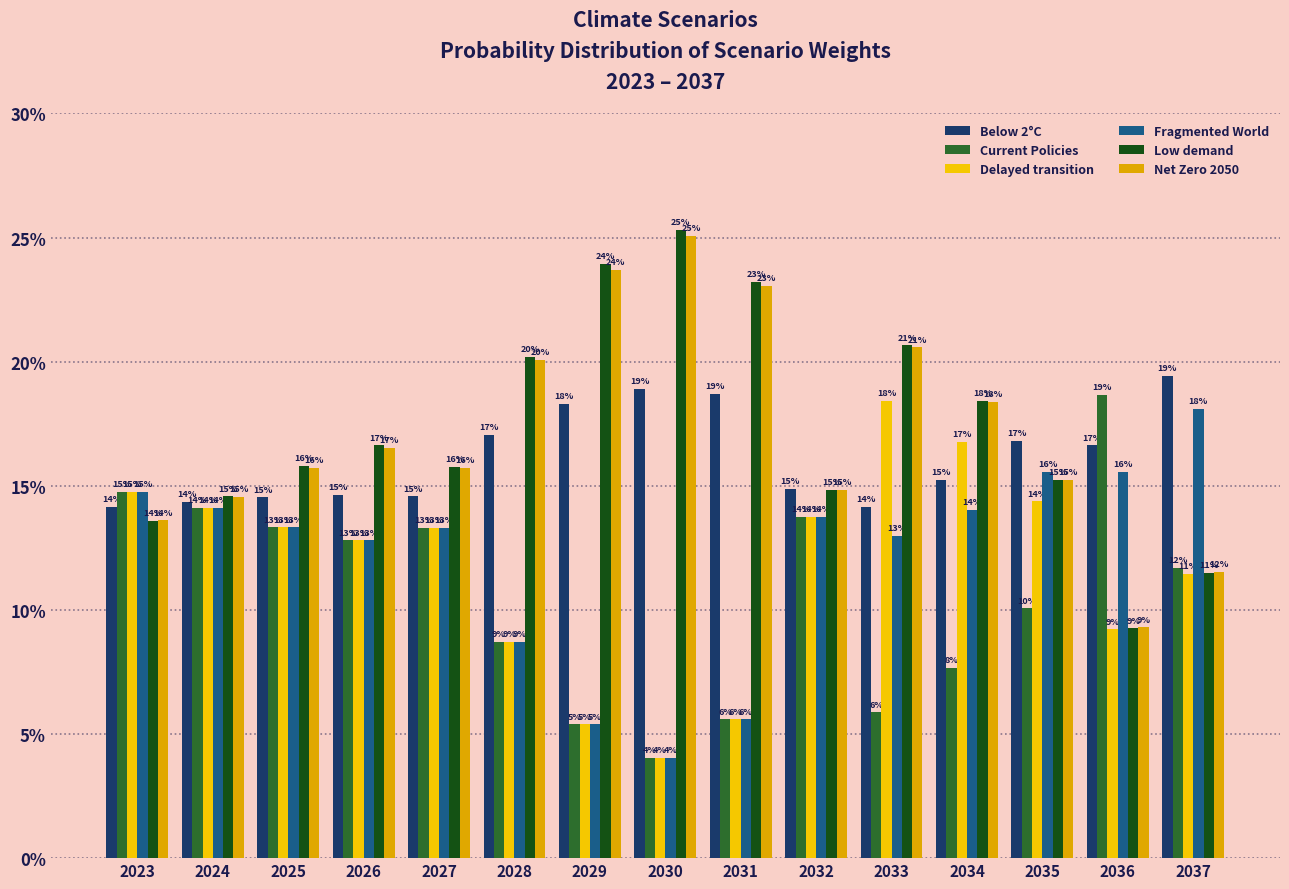

The value of Below 2°C at 2024 is 14.3. True or false?

True